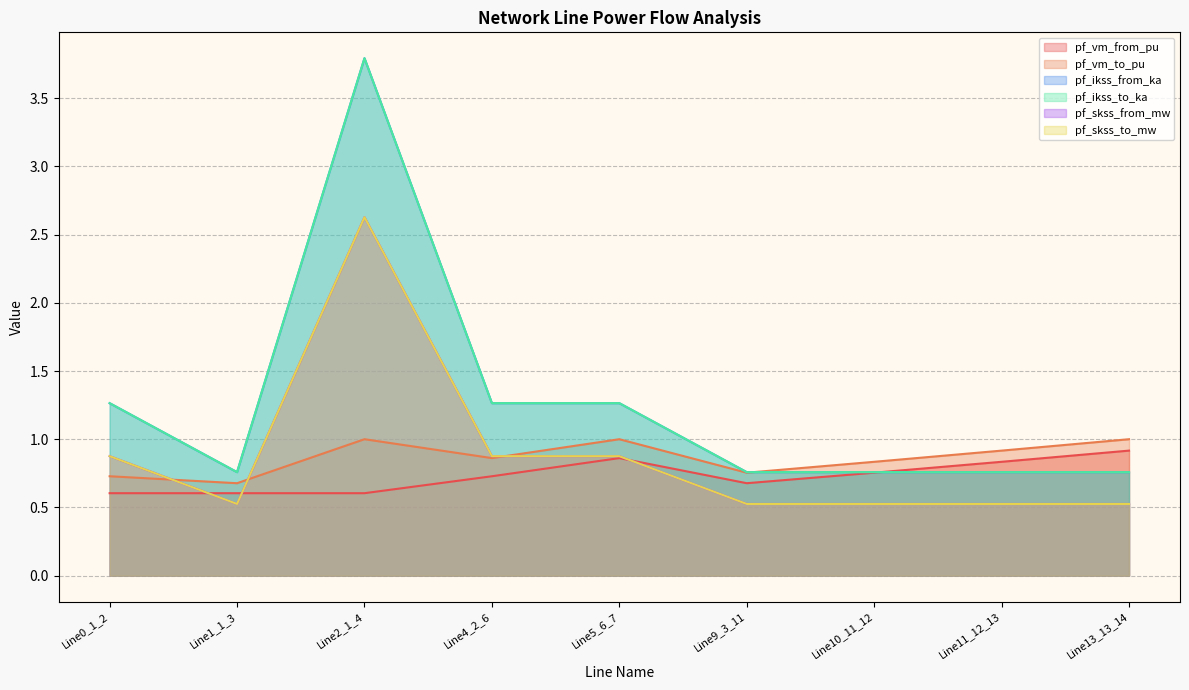

At which category is the sum across all series the highest?

Line2_1_4